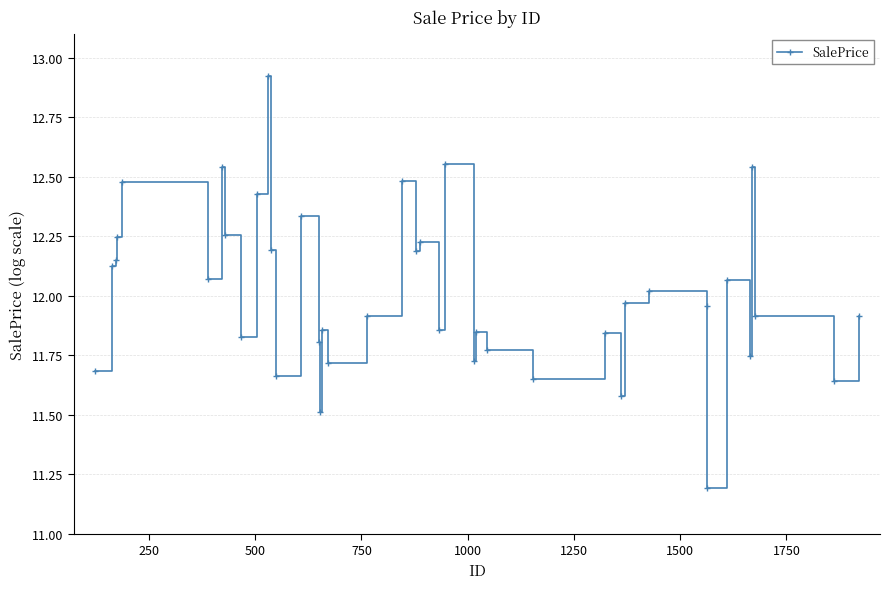

What is the minimum value shown in the chart?

11.2